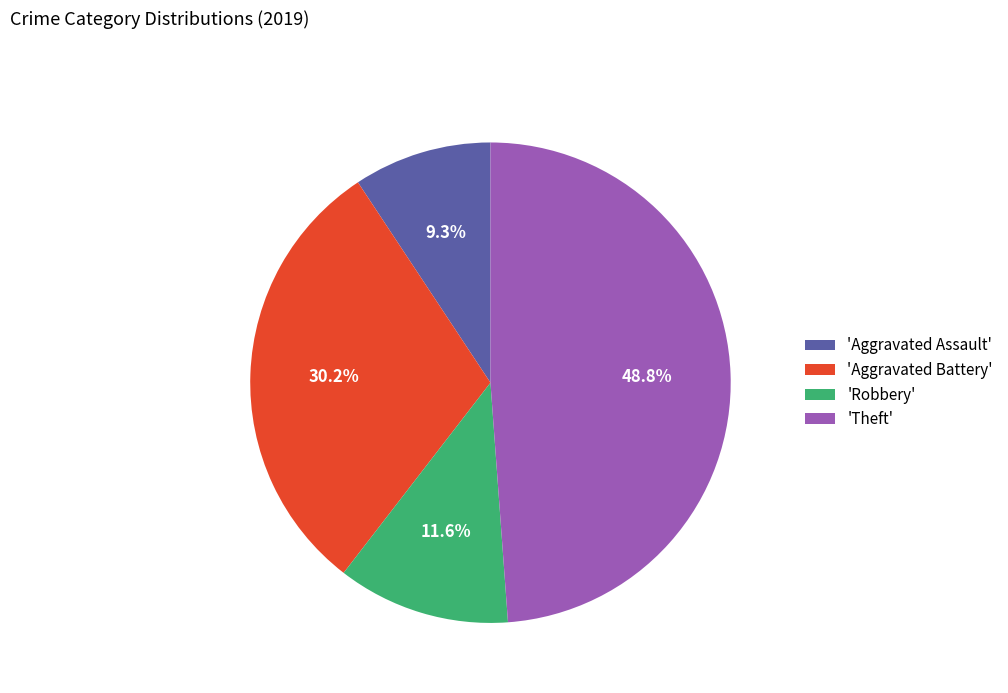

What is the ratio of the value at 'Aggravated Assault' to the value at 'Robbery'?

0.8